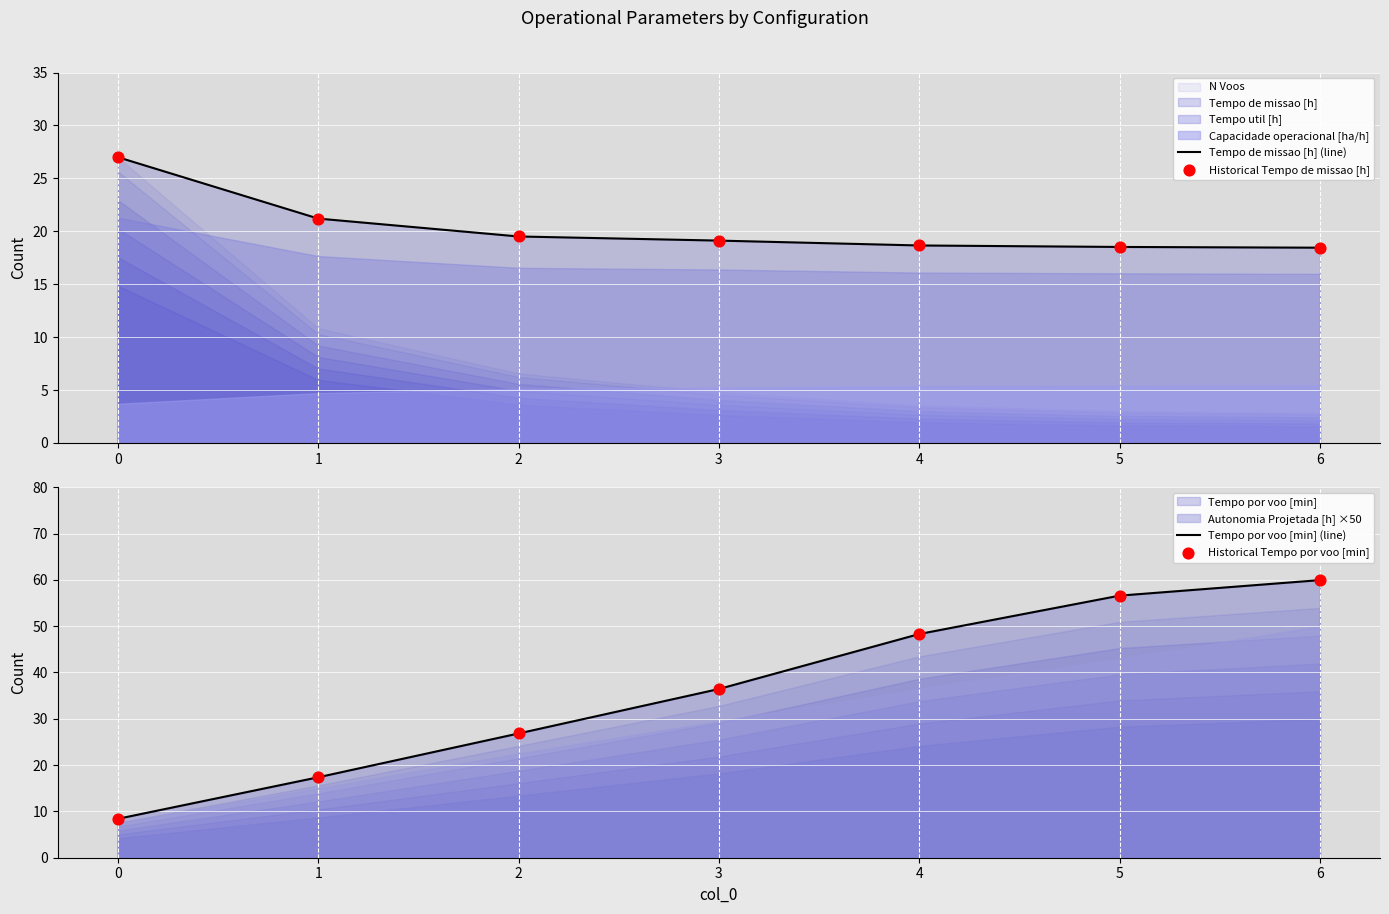

Which series has the largest total across all categories?

Tempo por voo [min] (line)